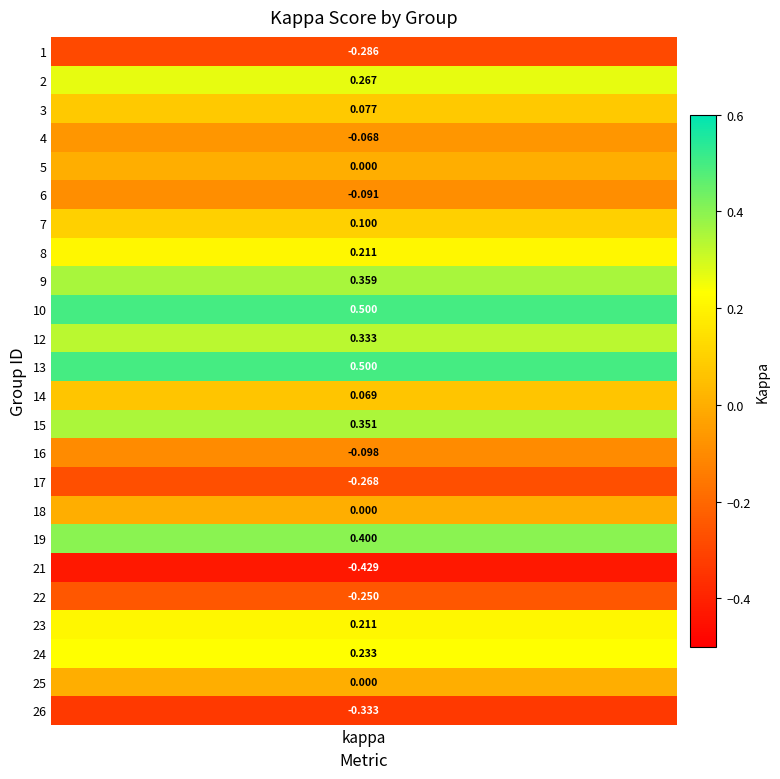

Rank the categories by value from lowest to highest.

21, 26, 1, 17, 22, 16, 6, 4, 5, 18, 25, 14, 3, 7, 23, 8, 24, 2, 12, 15, 9, 19, 10, 13